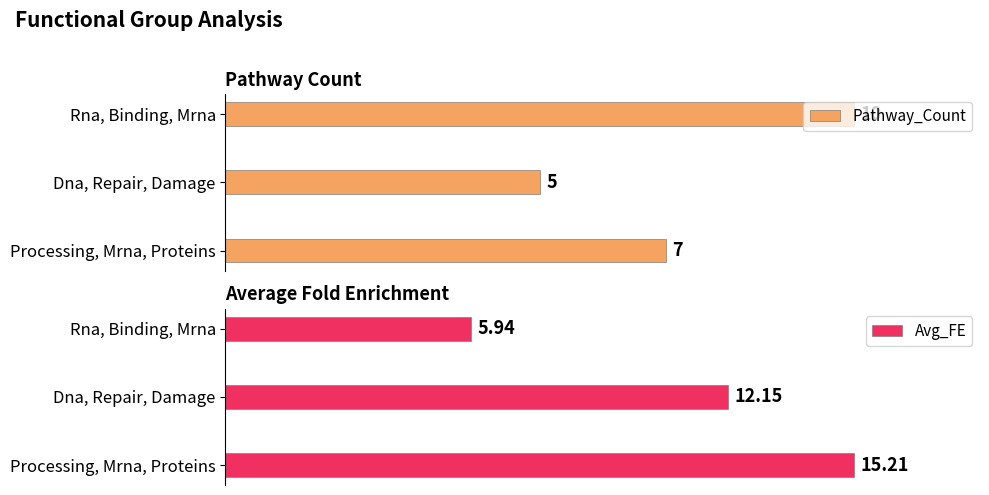

What is the difference between the highest and lowest values at Dna, Repair, Damage?

29.9